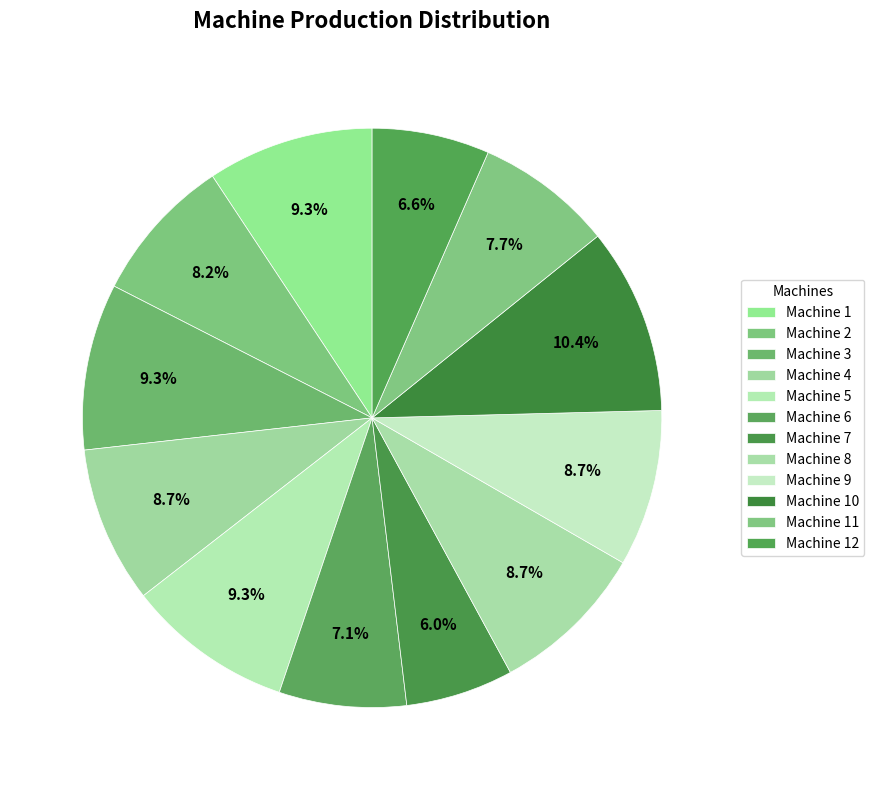

Which category has the biggest portion of the pie?

Machine 10